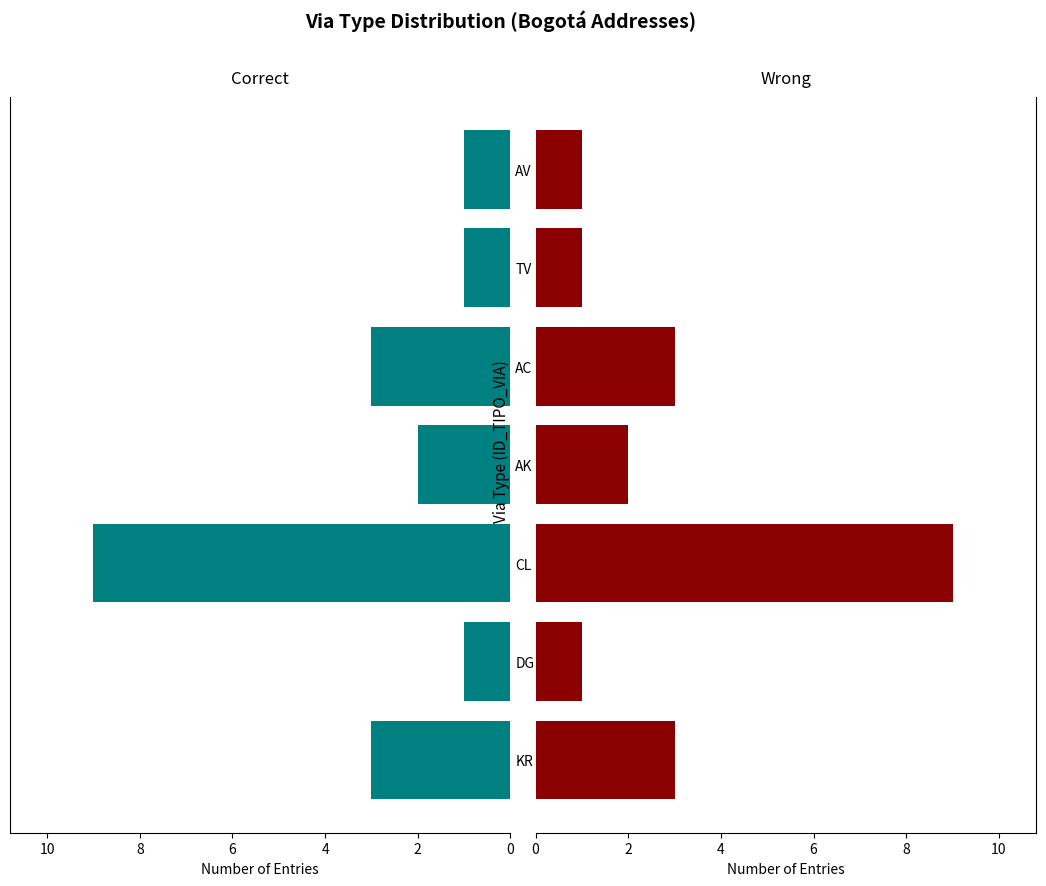

Are the bars grouped side by side (vs. stacked)?

Yes